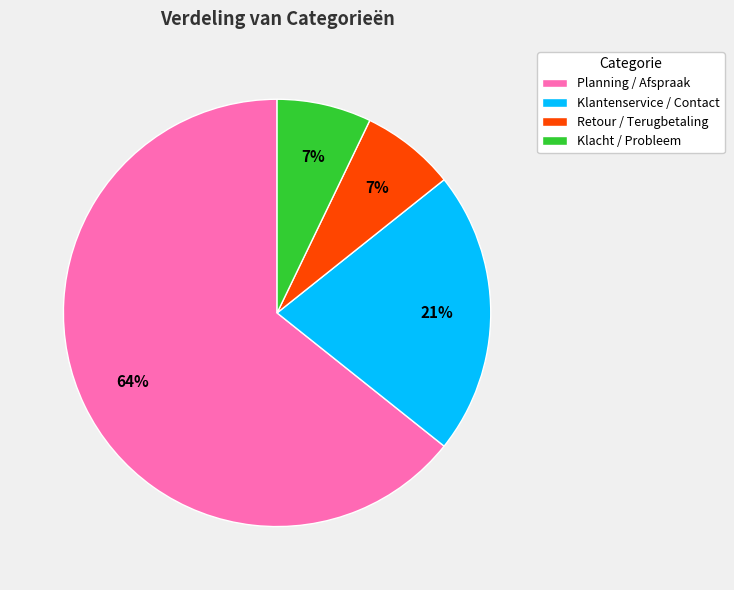

To the nearest percent, what percentage of the pie is Retour / Terugbetaling?

7%